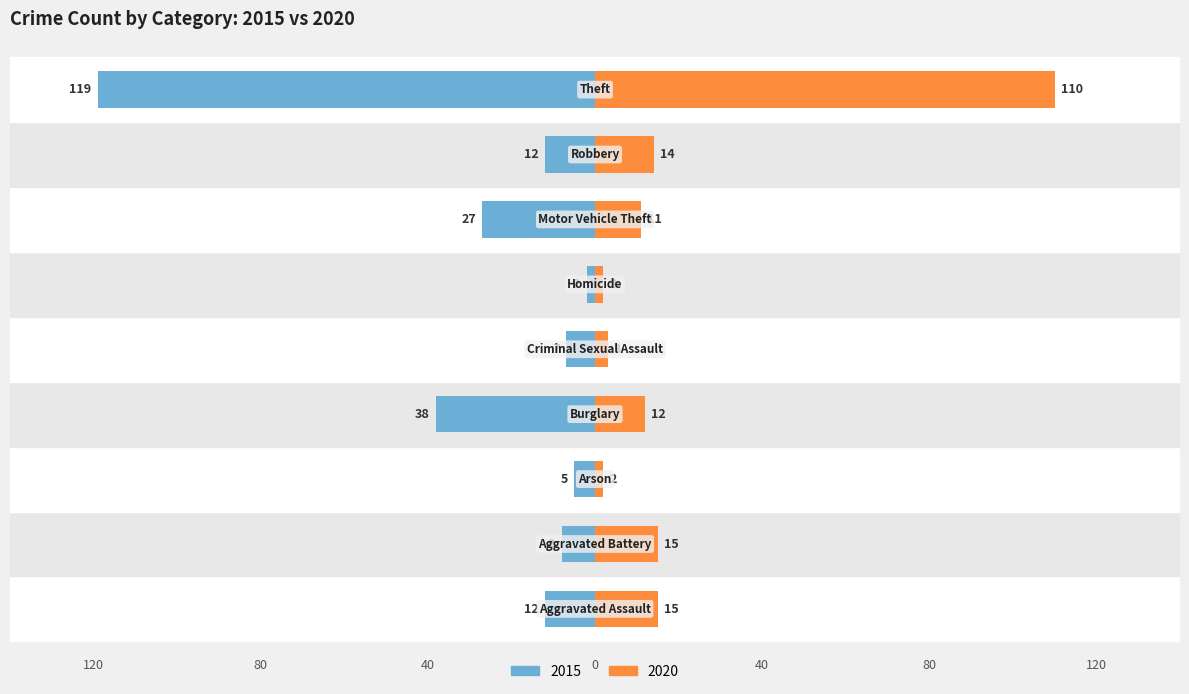

How many bars are there in each group?

2